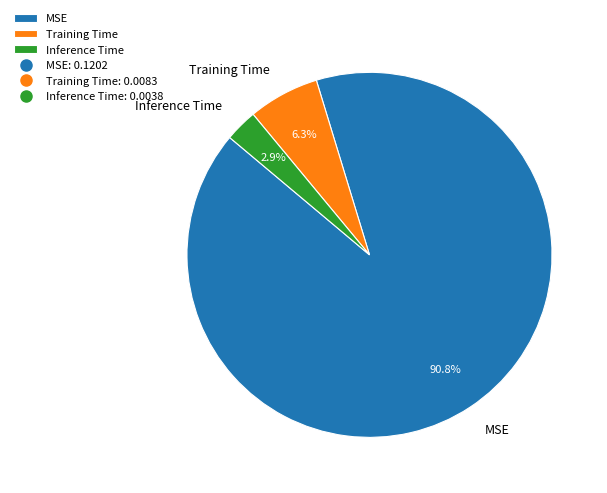

Count the number of slices in the pie.

3